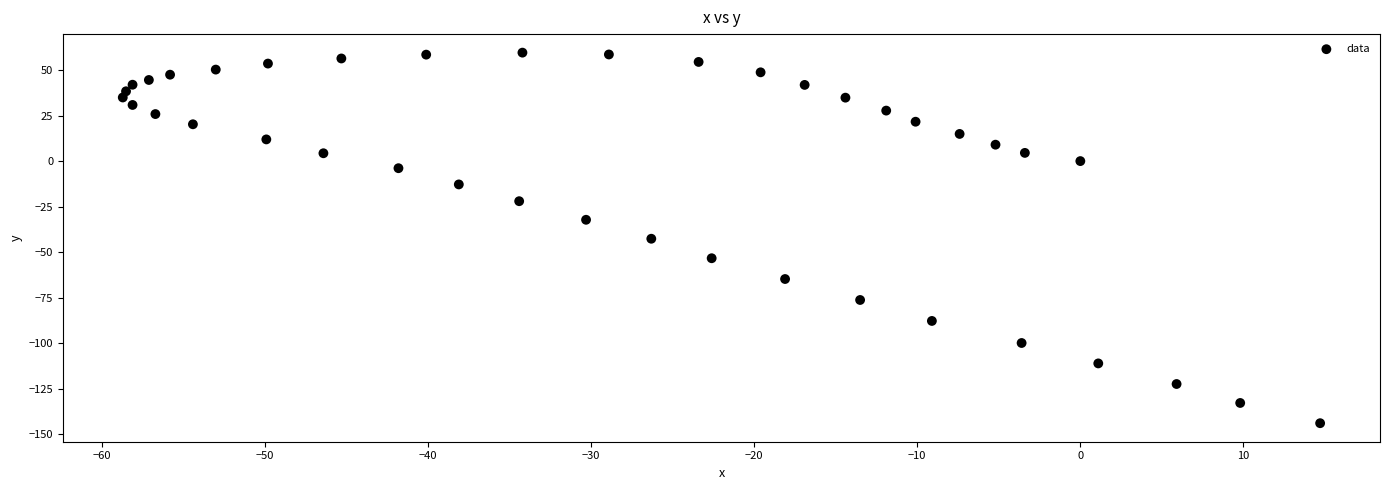

What is the range of X values (max minus min)?

73.4